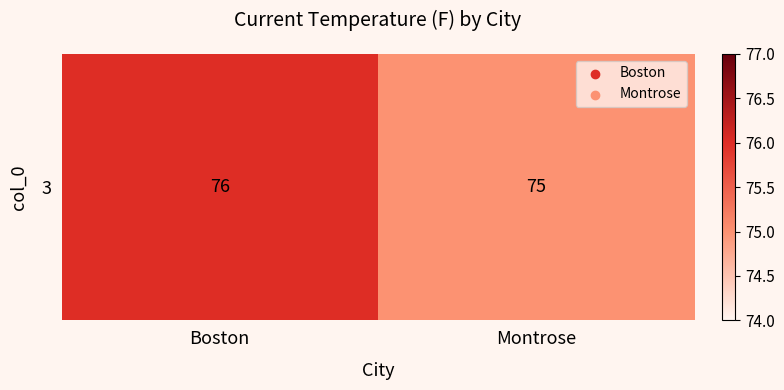

How many values are between 75 and 76?

2